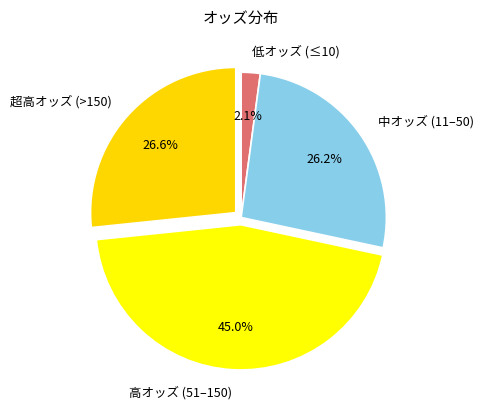

Is 中オッズ (11–50) the majority of the pie?

No